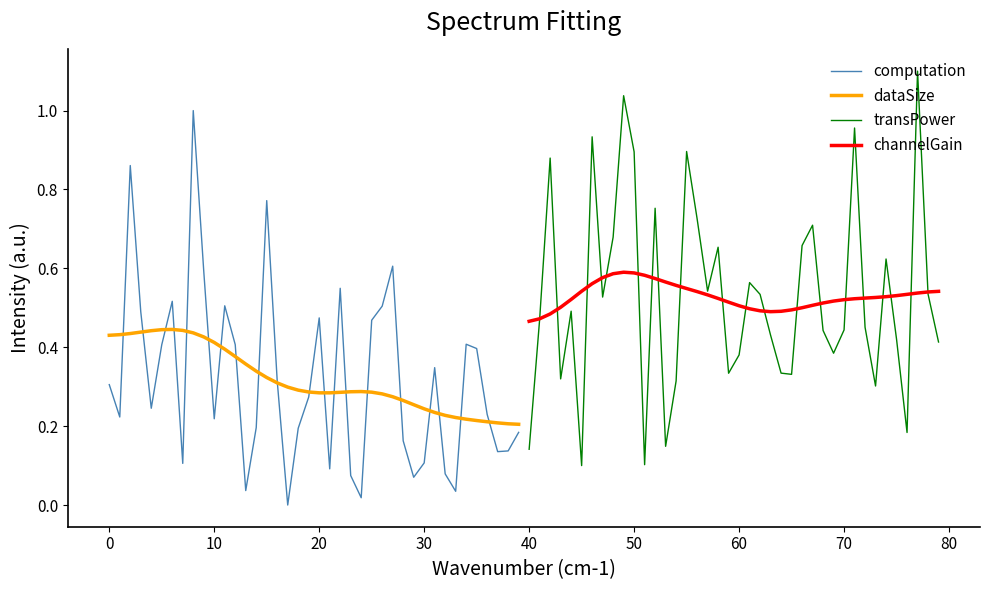

True or false: dataSize has a value of 0.1 at 20.

False